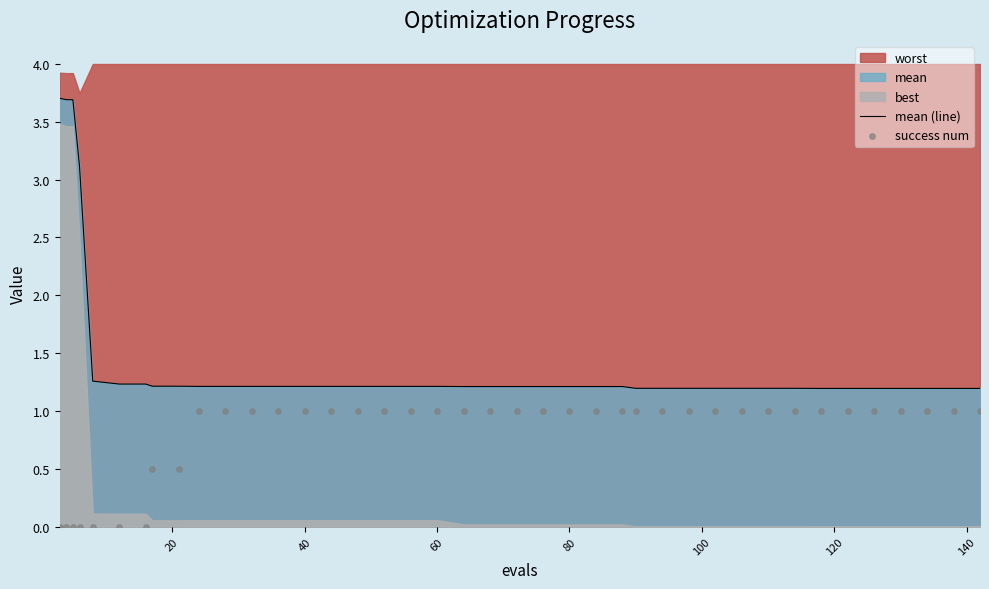

What is the minimum value for mean (line)?

1.2